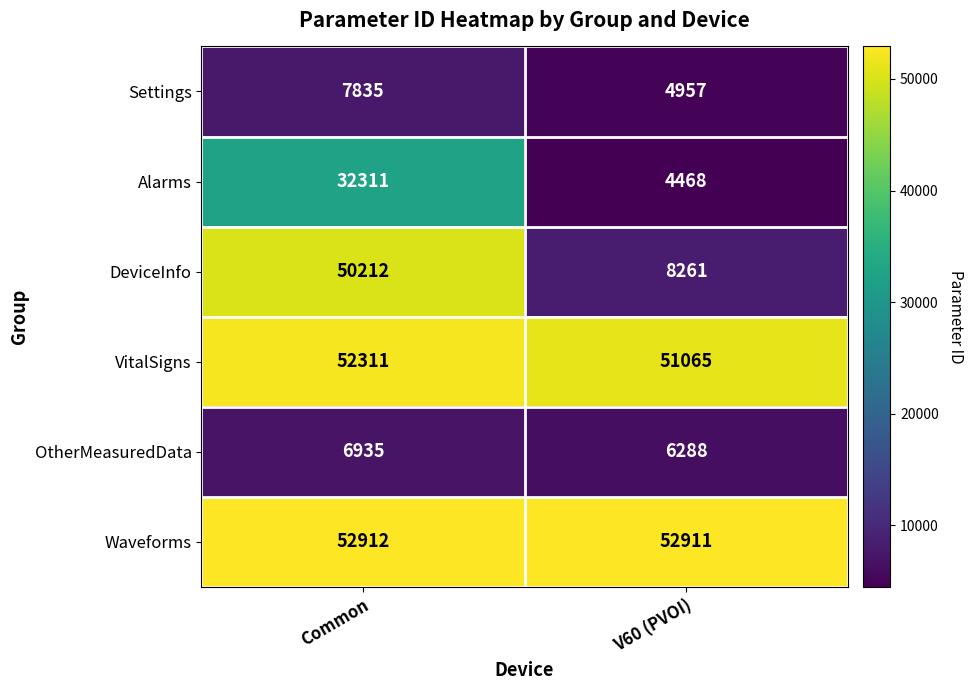

What is the average value of the Settings series?

6396